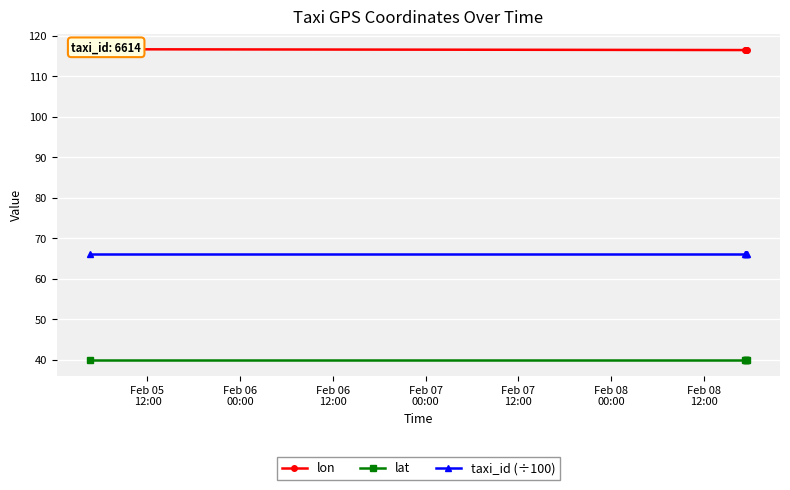

How many categories are shown in the chart?

5